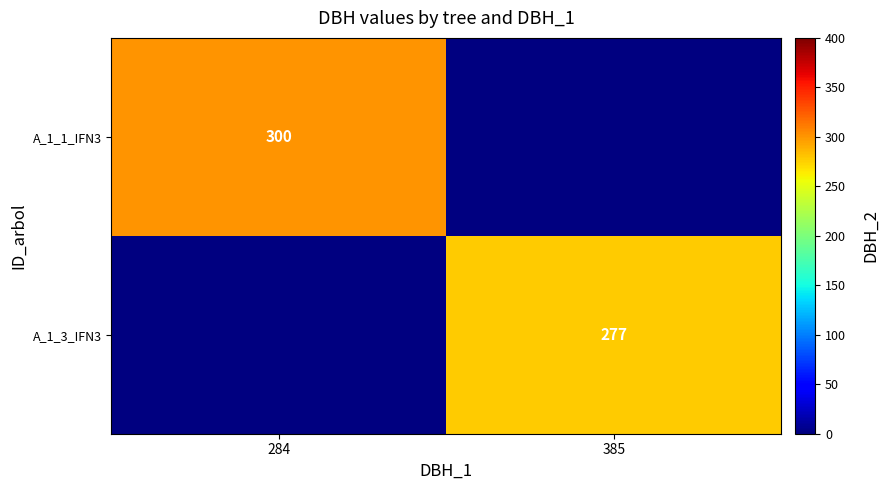

The A_1_1_IFN3 series shows 300 at 284. True or false?

True